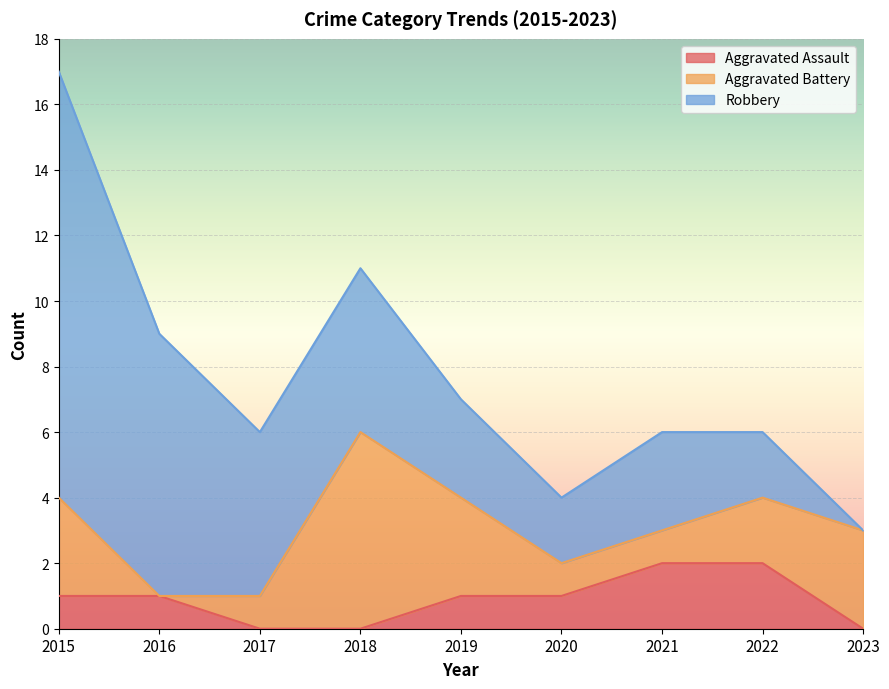

Reading left to right, transcribe all the data shown in this chart.

Aggravated Assault: 1	1	0	0	1	1	2	2	0
Aggravated Battery: 3	0	1	6	3	1	1	2	3
Robbery: 13	8	5	5	3	2	3	2	0